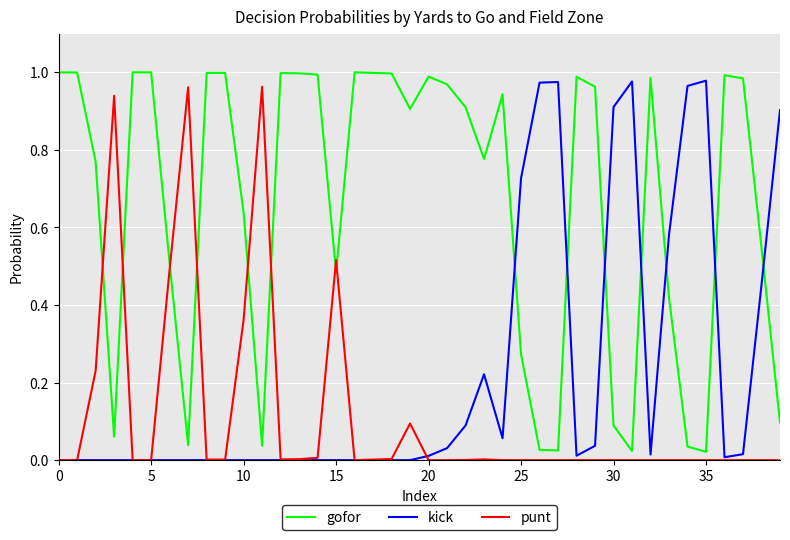

How many intersections are there between kick and gofor?

7